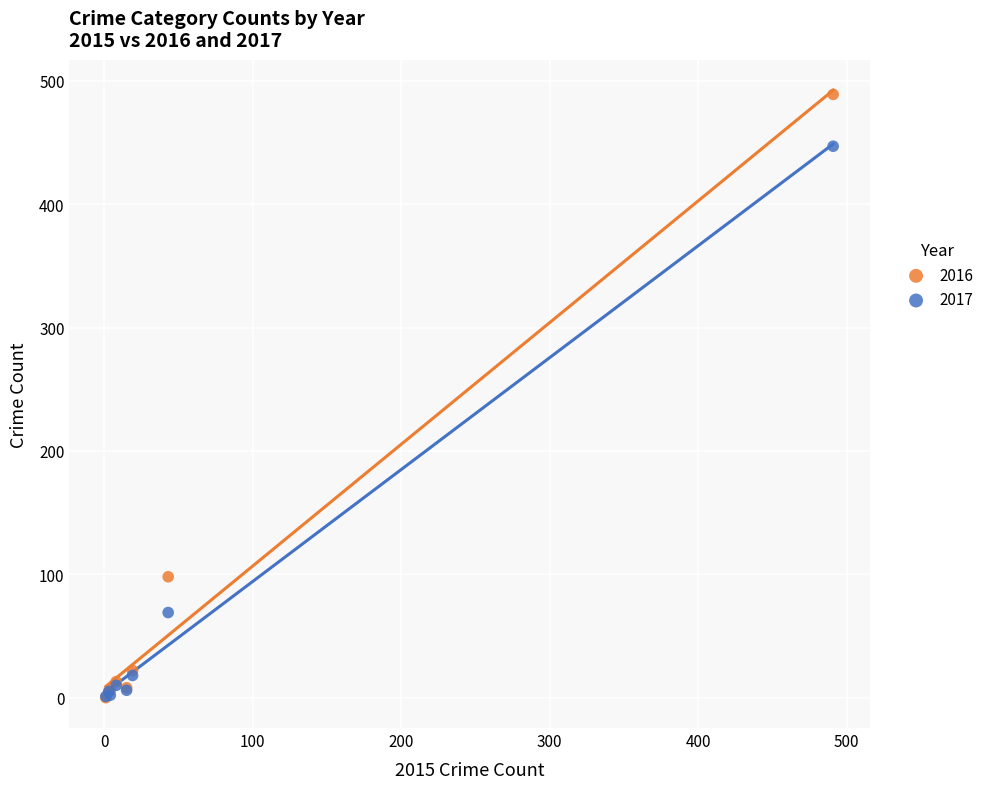

Across all series, what Y value is closest to 244?

98